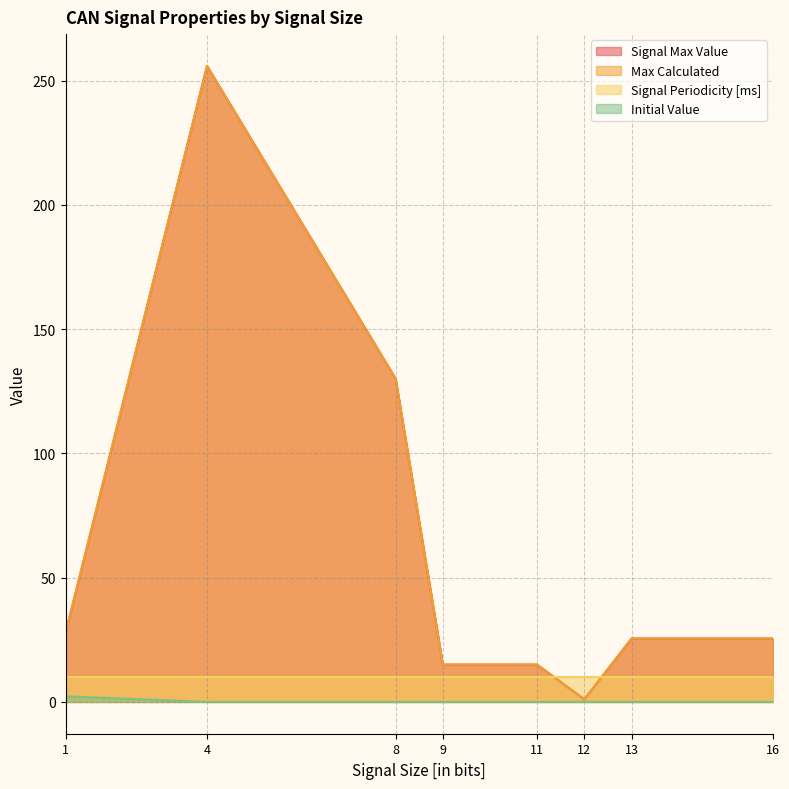

The Max Calculated series shows 7.1 at 8. True or false?

False